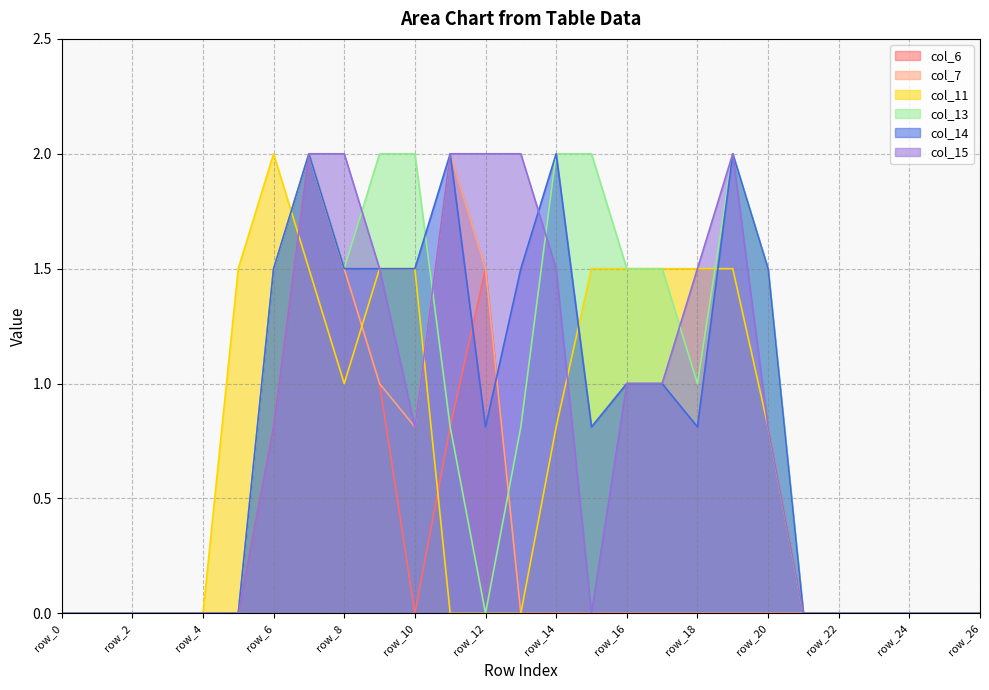

At which category does col_13 reach its first local peak?

row_7